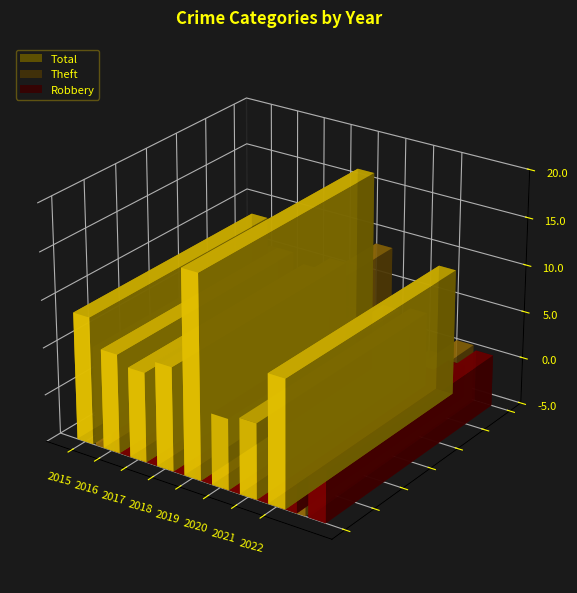

Where is Theft nearest to the value 18?

2015